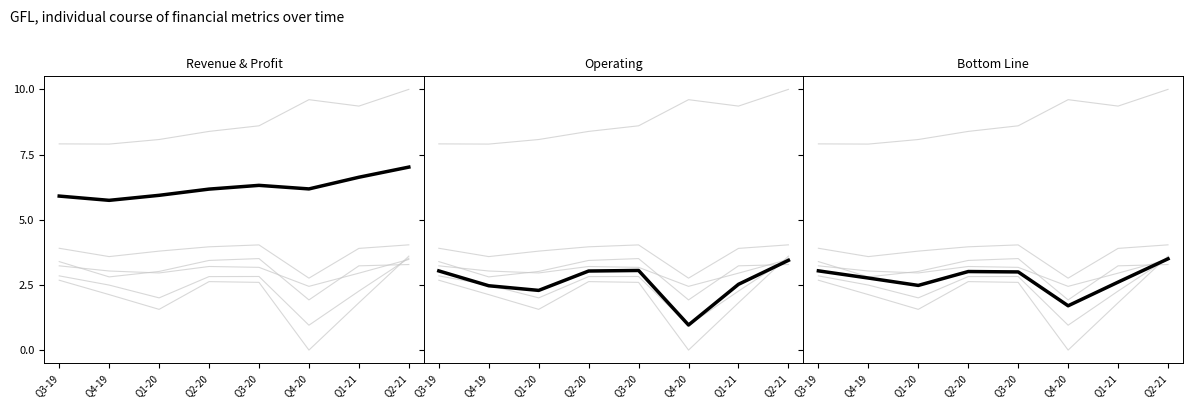

At which category is the sum across all series the highest?

Q2-21